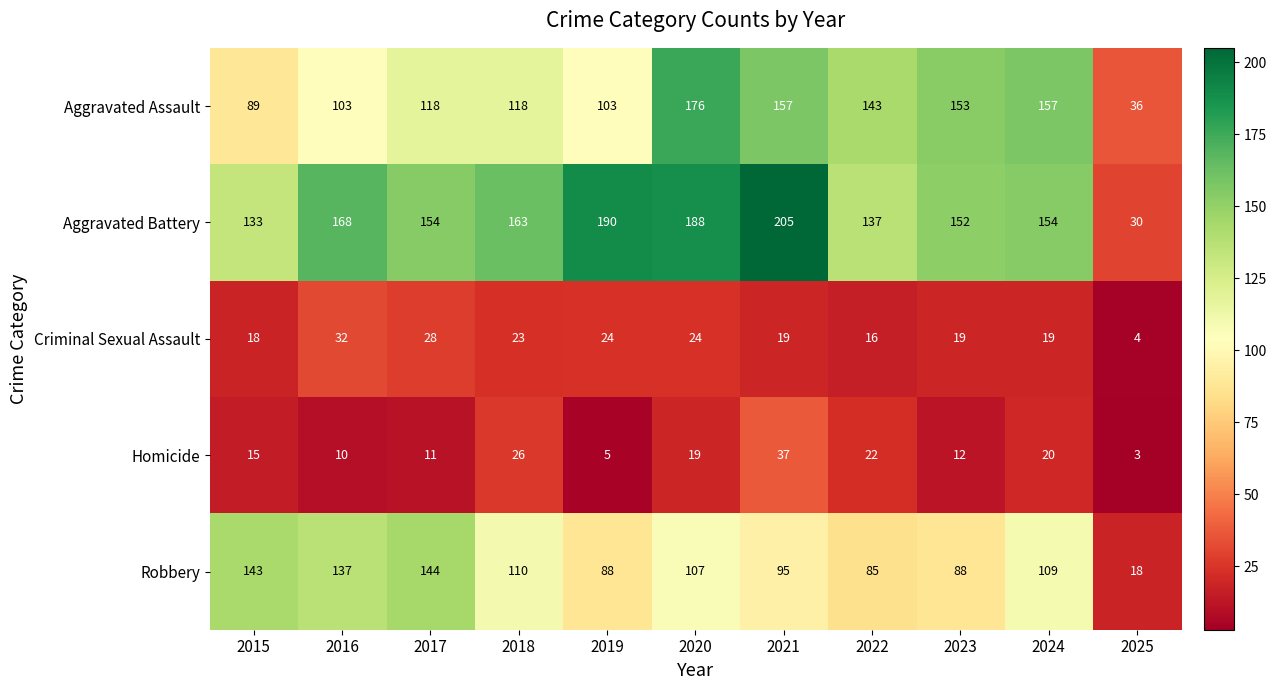

Is the value of Criminal Sexual Assault at 2016 greater than the value of Aggravated Assault at 2022?

No